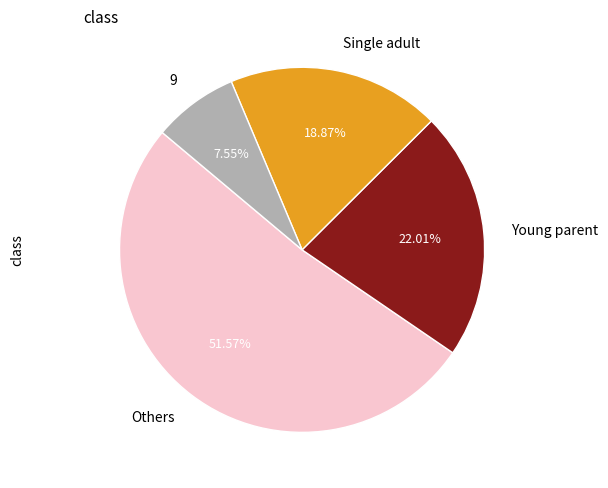

Does 9 represent more than half of the total?

No